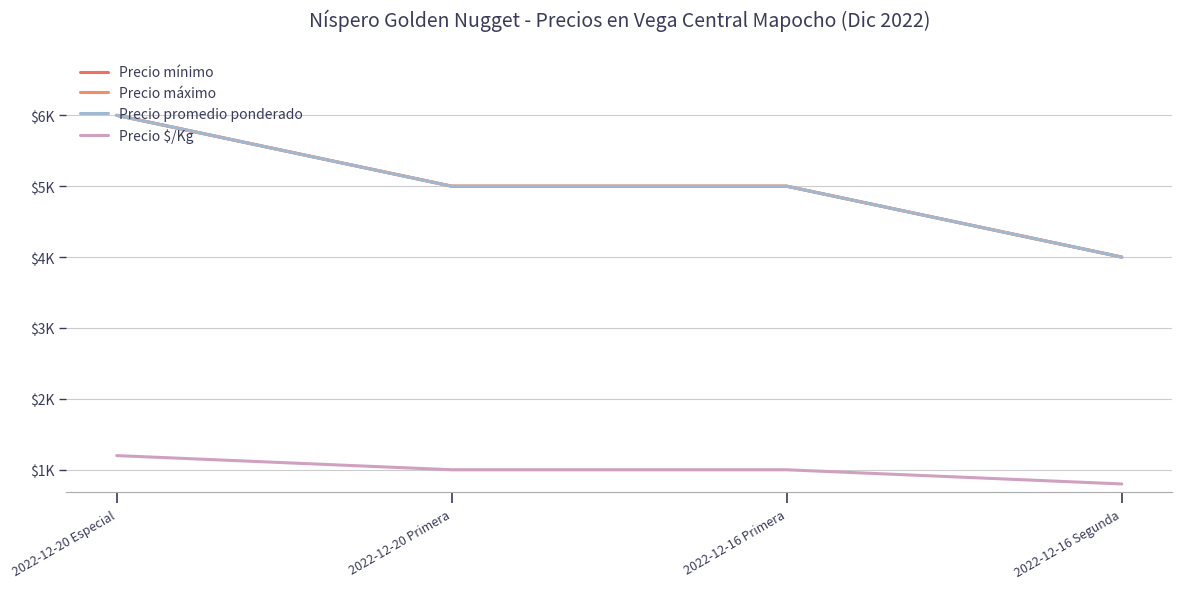

True or false: Precio máximo and Precio $/Kg intersect in this chart.

False